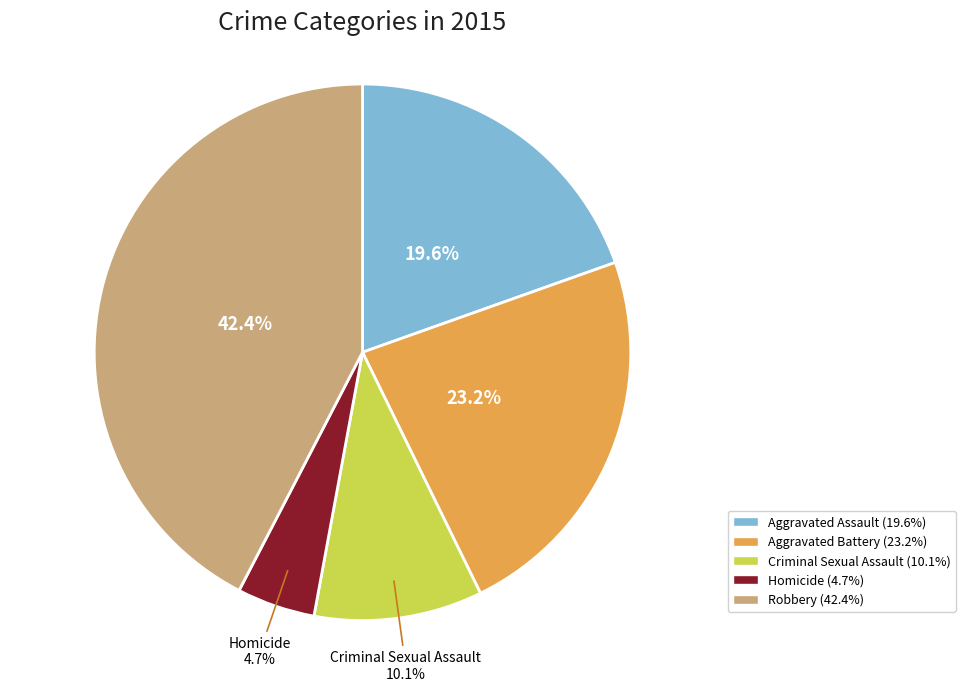

To the nearest percent, what is the average slice percentage?

20%